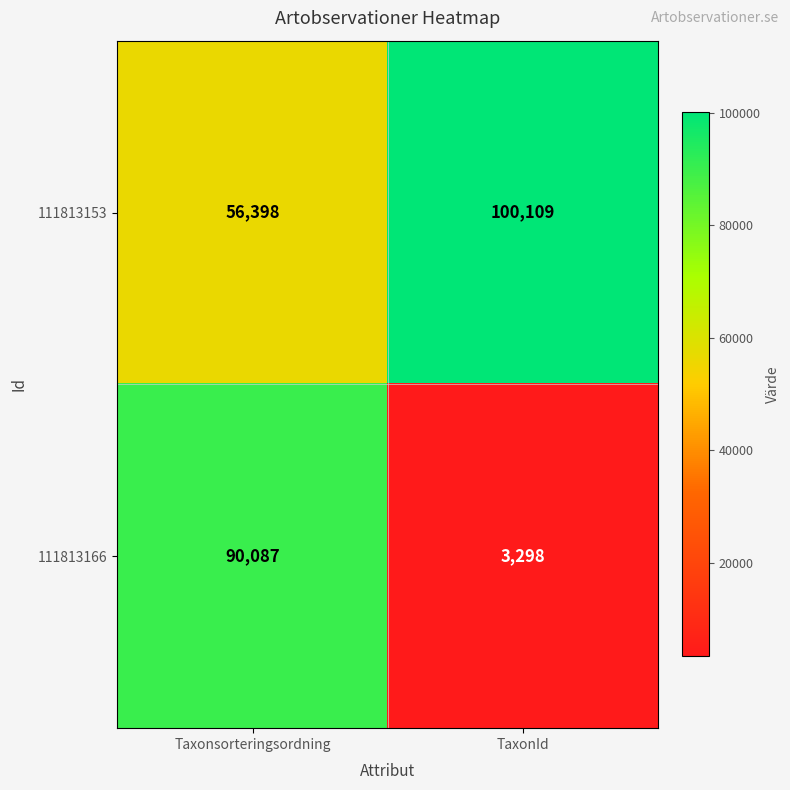

What is the difference between the highest and lowest values at Taxonsorteringsordning?

33689